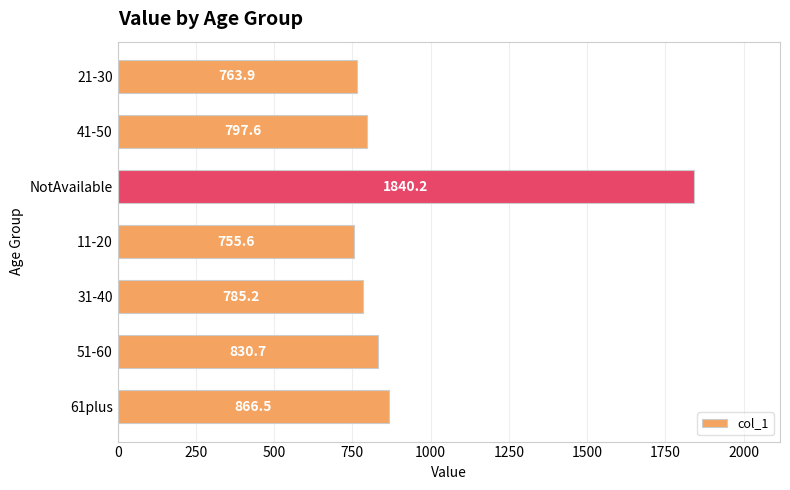

What is the change in value from 61plus to 21-30?

-102.6